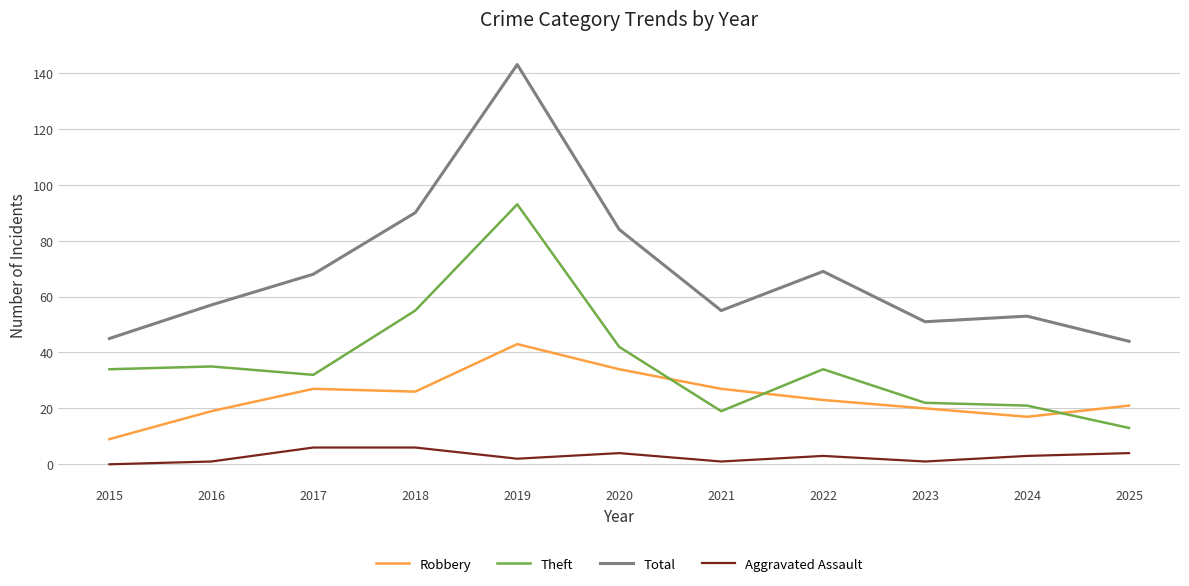

Does the chart have visible grid lines?

Yes